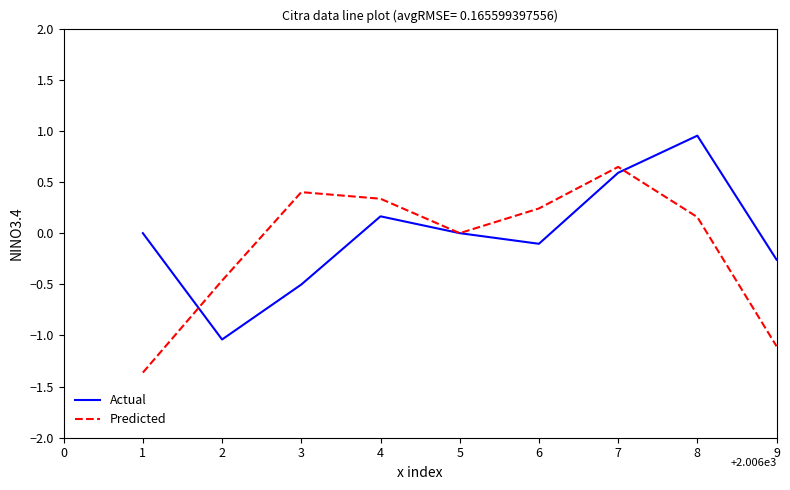

What is the approximate value of Actual at 3?

-0.5